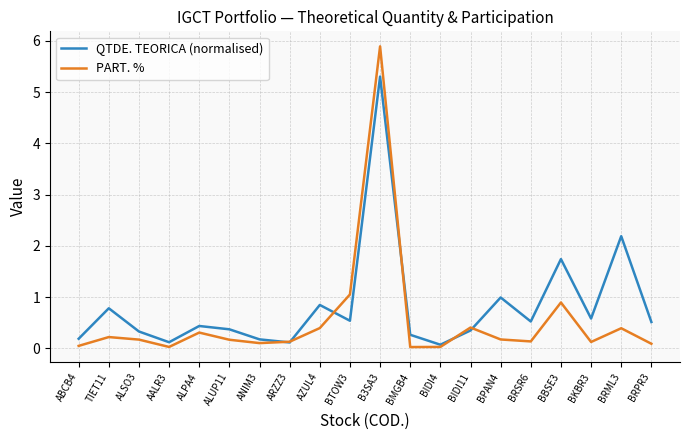

How many lines are shown in the chart?

2